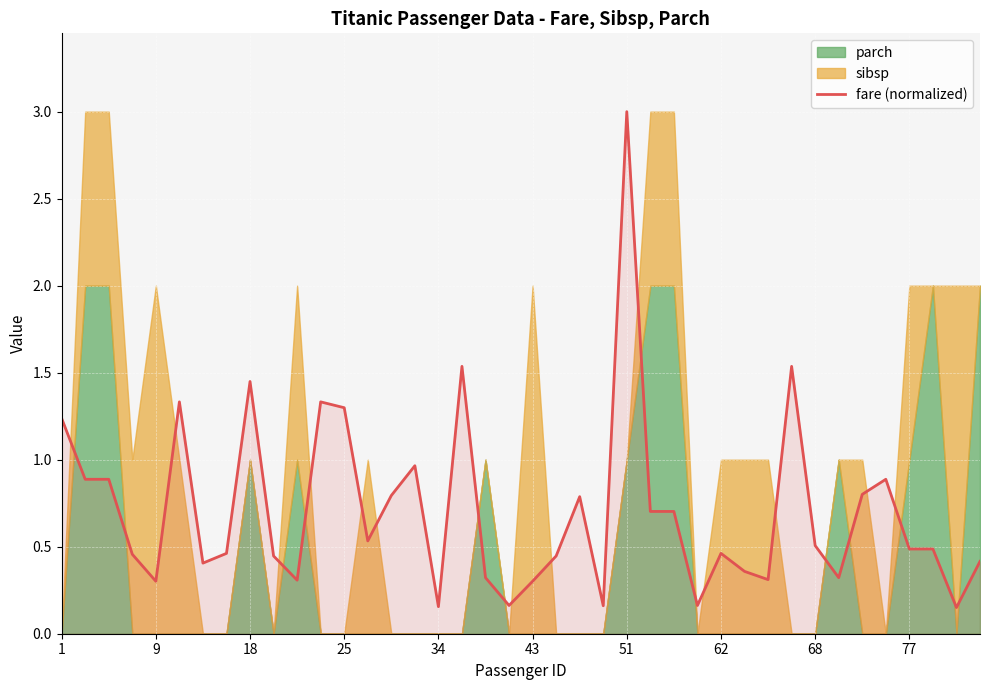

What is the highest value of the fare (normalized) series?

3.0